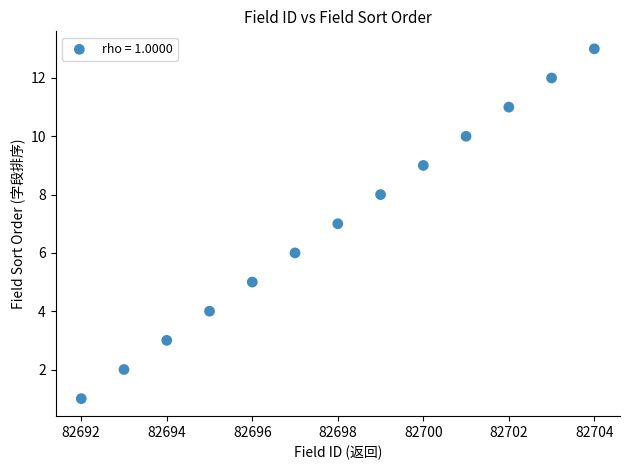

What is the range of Y values (max minus min)?

12